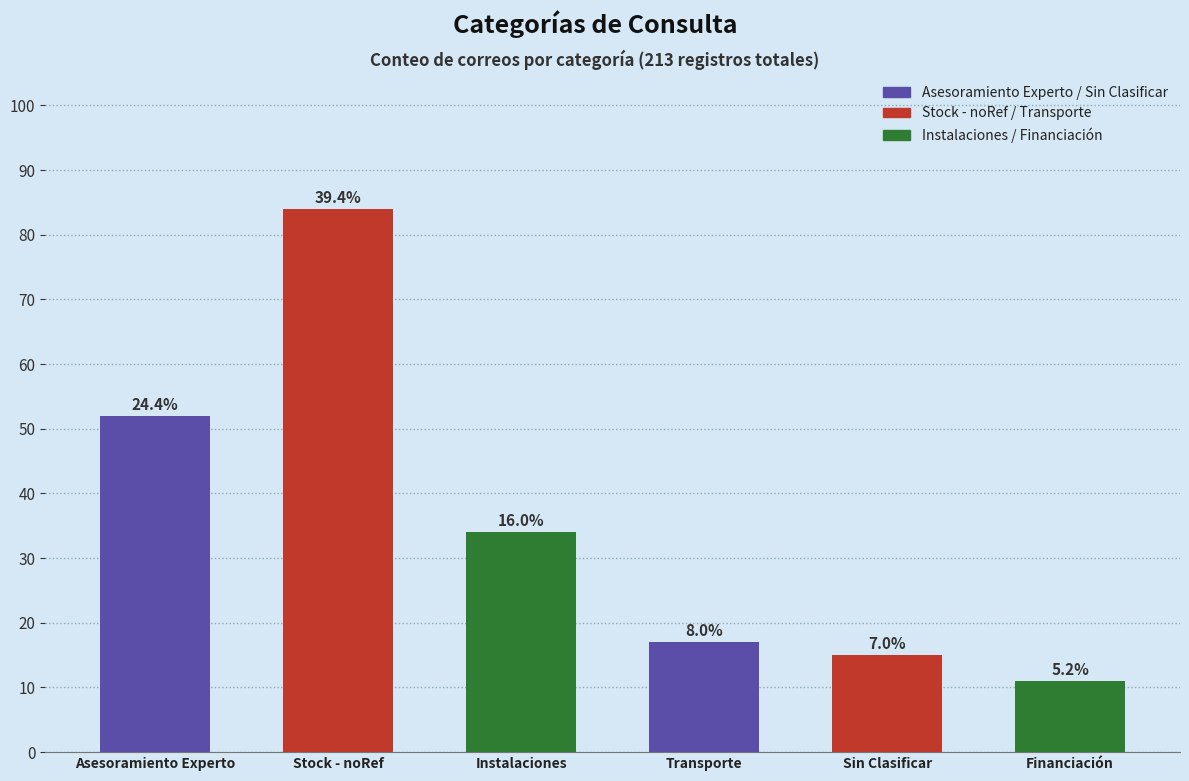

List the labels in order of value, smallest first.

Financiación, Sin Clasificar, Transporte, Instalaciones, Asesoramiento Experto, Stock - noRef